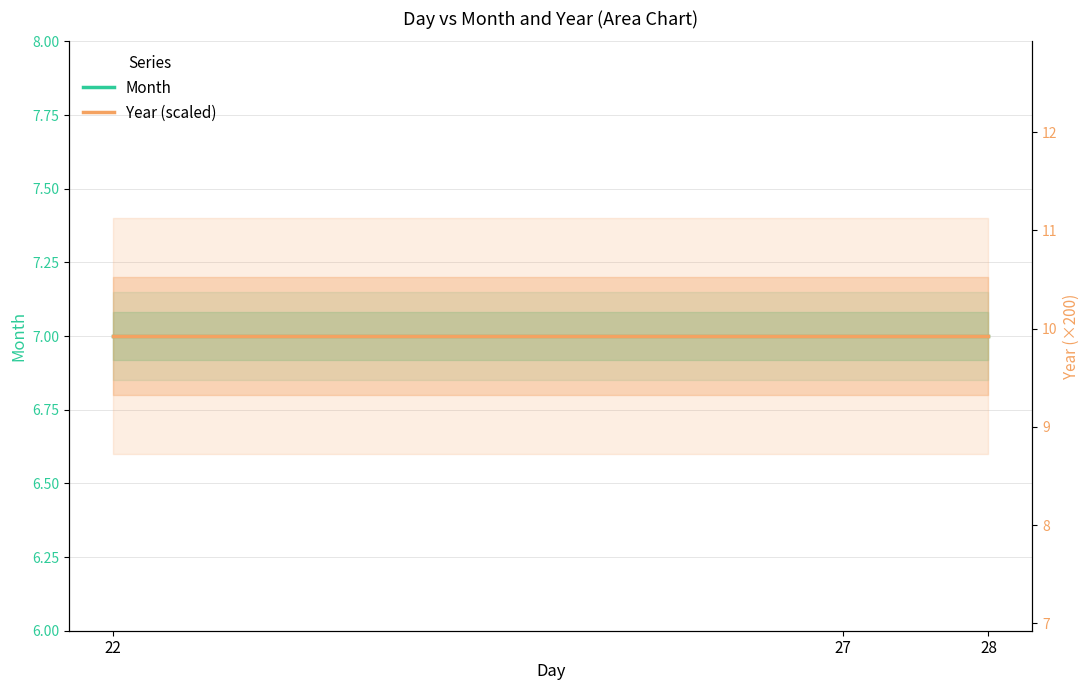

Which label corresponds to the smallest value in the chart?

22